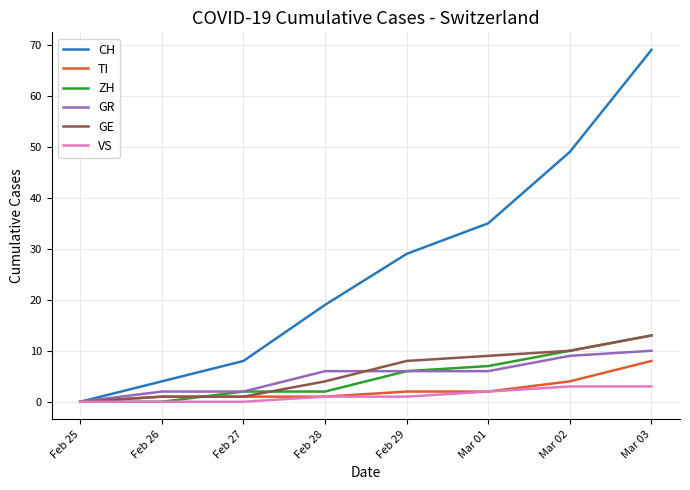

Which series has the widest spread of values?

CH